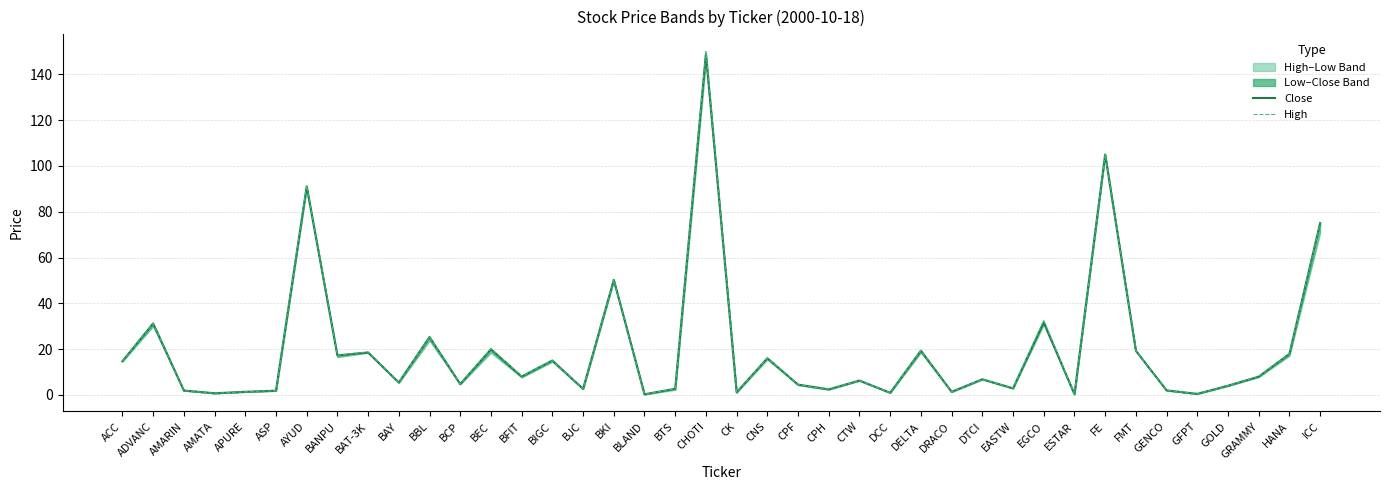

Reading left to right, extract all data points from this chart.

Close: ACC=14.7	ADVANC=31.2	AMARIN=1.9	AMATA=0.7	APURE=1.3	ASP=1.8	AYUD=91.0	BANPU=17.2	BAT-3K=18.5	BAY=5.4	BBL=25.2	BCP=4.7	BEC=19.9	BFIT=8.0	BIGC=15.0	BJC=2.6	BKI=50.2	BLAND=0.2	BTS=2.6	CHOTI=149.0	CK=1.1	CNS=16.0	CPF=4.5	CPH=2.4	CTW=6.2	DCC=0.9	DELTA=19.3	DRACO=1.3	DTCI=6.8	EASTW=2.9	EGCO=31.8	ESTAR=0.3	FE=105.0	FMT=19.2	GENCO=1.9	GFPT=0.4	GOLD=4.0	GRAMMY=8.0	HANA=17.9	ICC=75.0
High: ACC=14.7	ADVANC=31.2	AMARIN=1.9	AMATA=0.7	APURE=1.3	ASP=1.8	AYUD=91.5	BANPU=17.2	BAT-3K=18.8	BAY=5.4	BBL=25.2	BCP=4.7	BEC=20.2	BFIT=8.1	BIGC=15.0	BJC=2.6	BKI=50.2	BLAND=0.2	BTS=2.6	CHOTI=150.0	CK=1.1	CNS=16.0	CPF=4.5	CPH=2.4	CTW=6.2	DCC=0.9	DELTA=19.4	DRACO=1.3	DTCI=6.8	EASTW=2.9	EGCO=32.5	ESTAR=0.3	FE=105.0	FMT=19.2	GENCO=2.0	GFPT=0.4	GOLD=4.0	GRAMMY=8.1	HANA=17.9	ICC=75.0